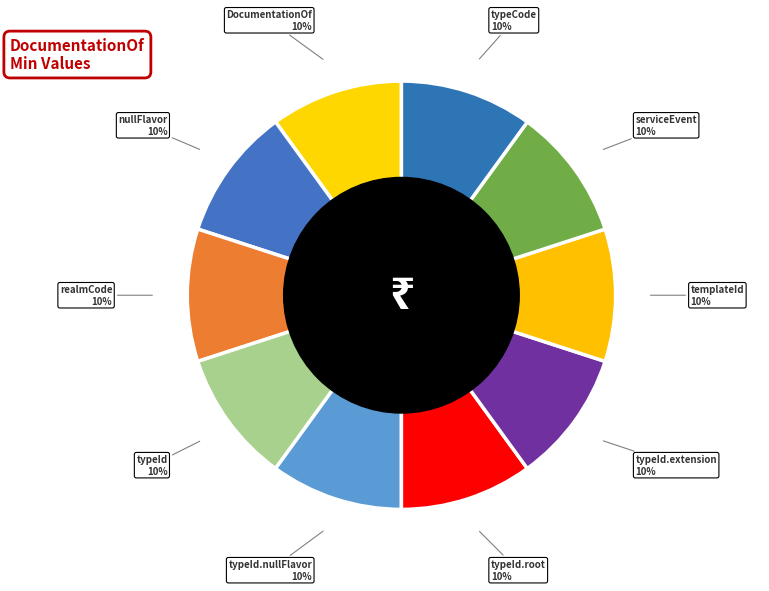

To the nearest percent, what is the average slice percentage?

10%